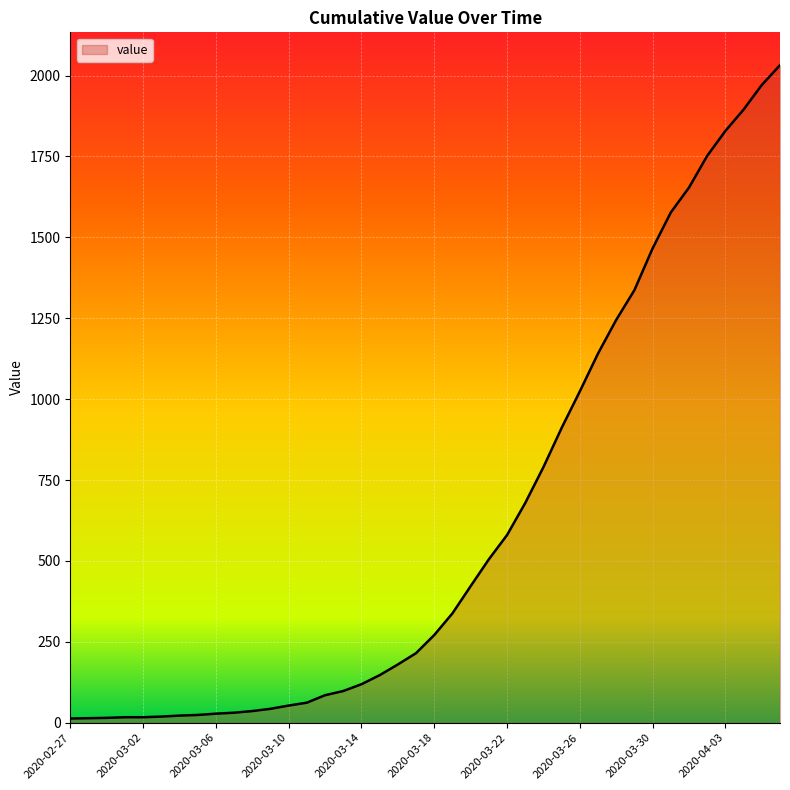

What is the maximum value shown in the chart?

2032